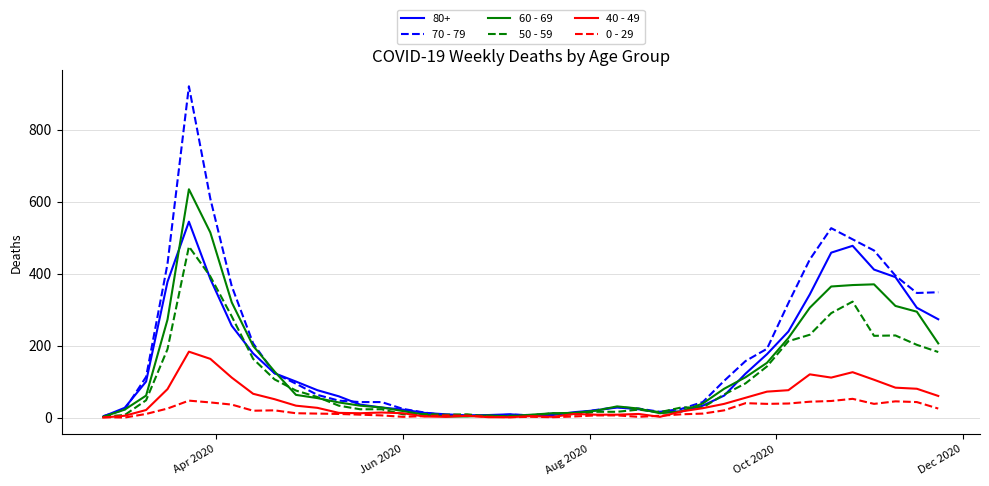

Count the number of data series in this chart.

6